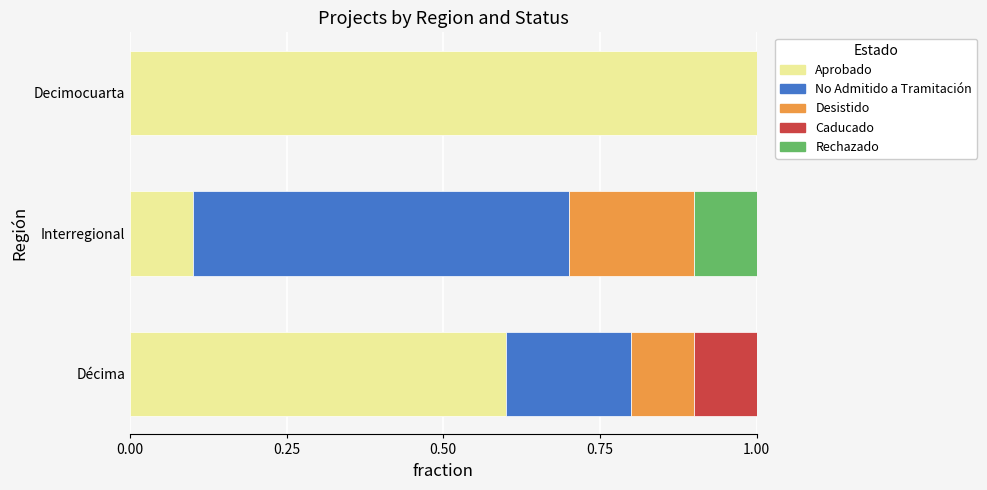

What is the total value across all series at Décima?

1.0